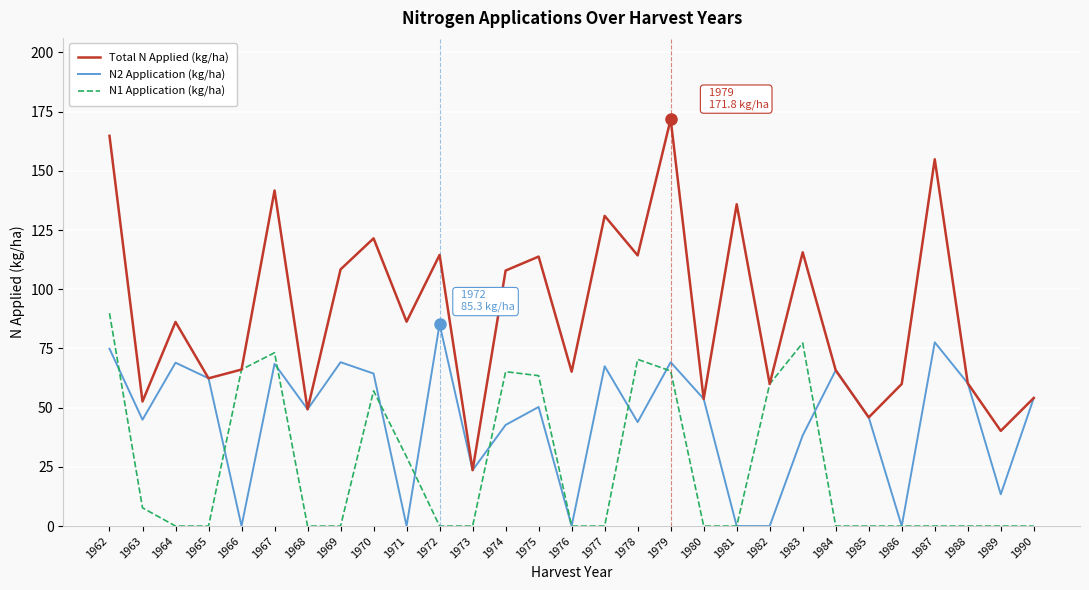

Which series has the widest spread of values?

Total N Applied (kg/ha)